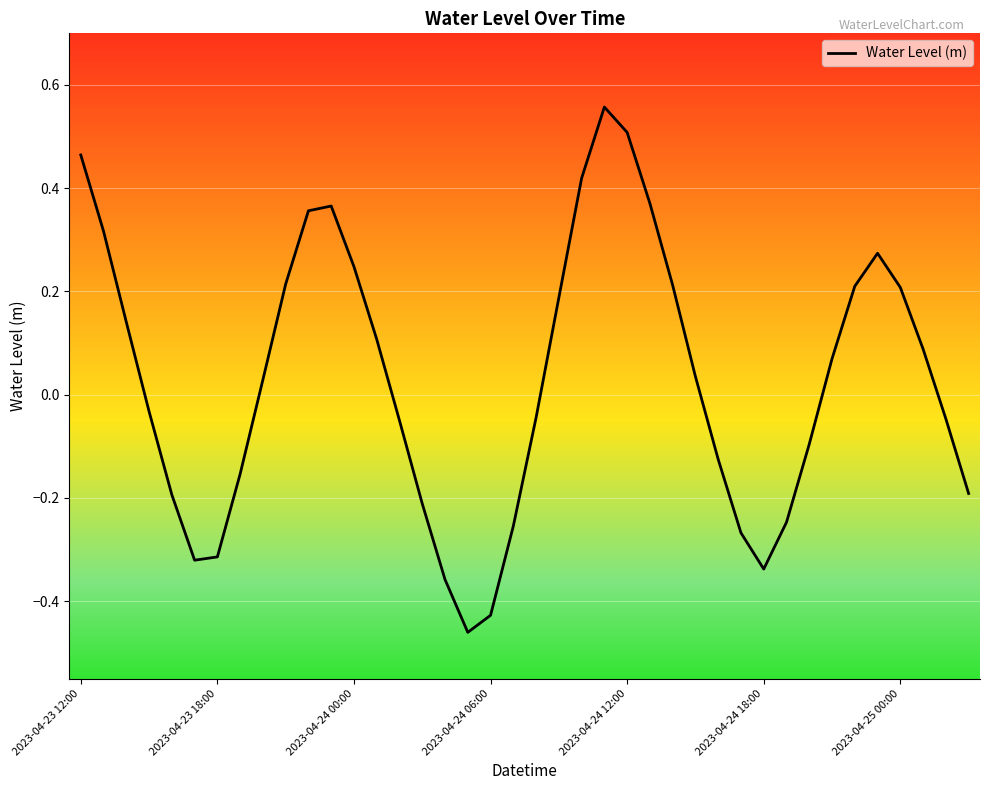

What is the difference between the maximum and minimum values?

1.0